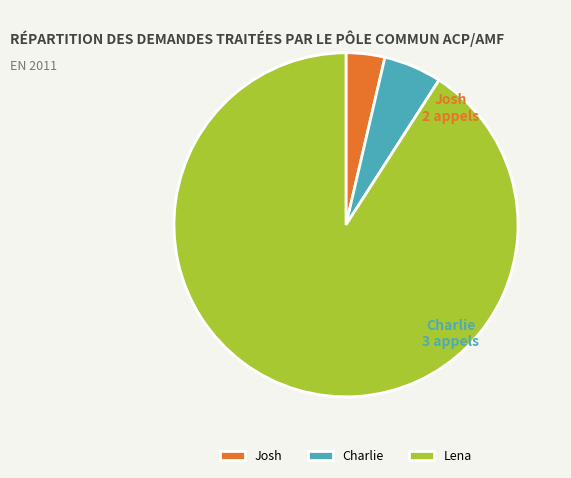

Count the number of slices in the pie.

3